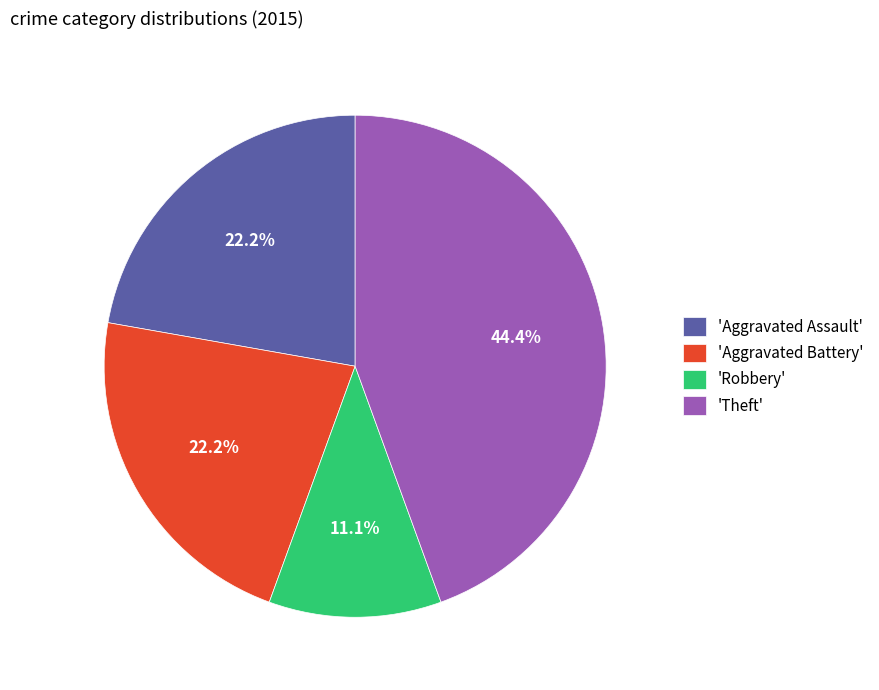

What percentage is NOT represented by 'Theft'?

55.6%